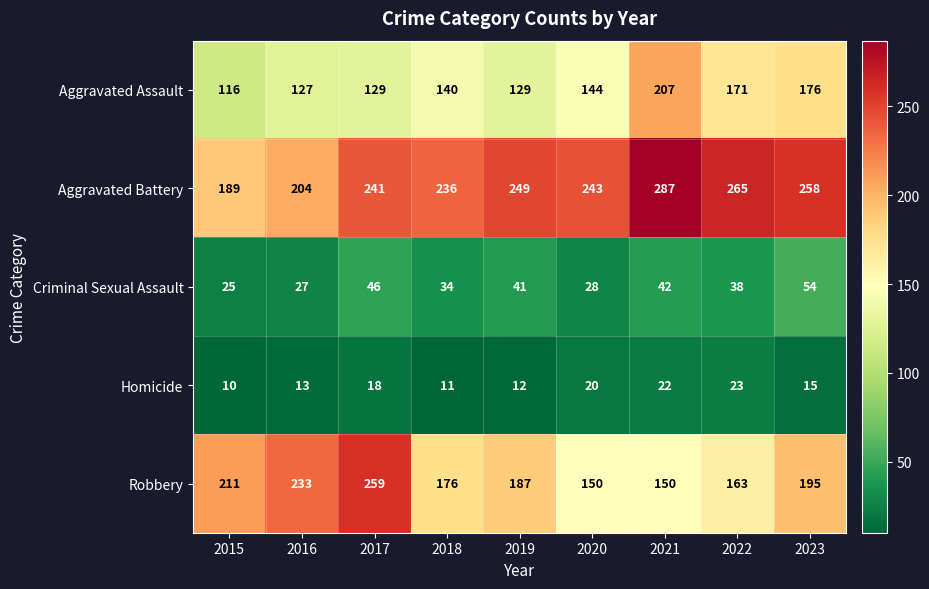

Which series has the widest spread of values?

Robbery